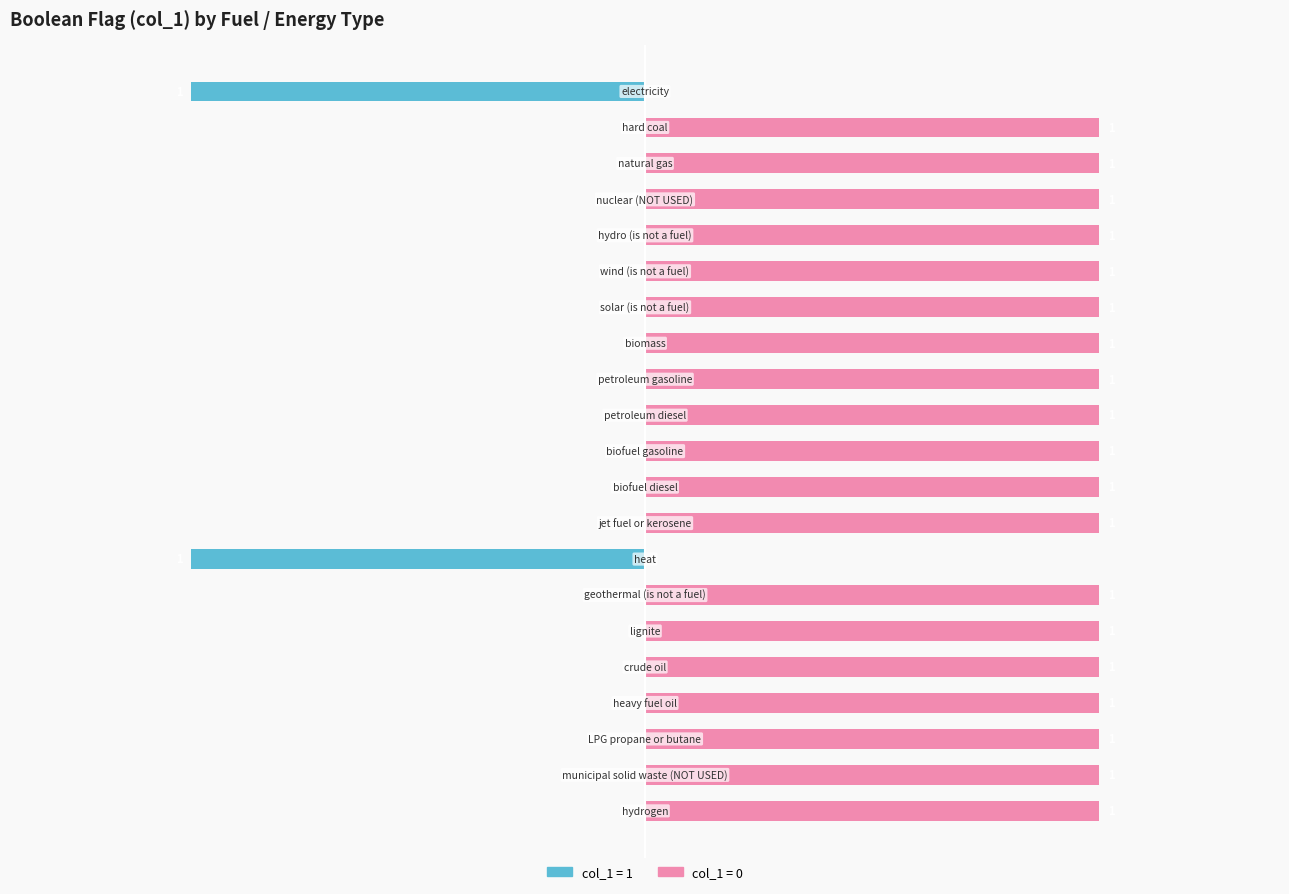

The col_1 (1) series shows 0 at biomass. True or false?

True